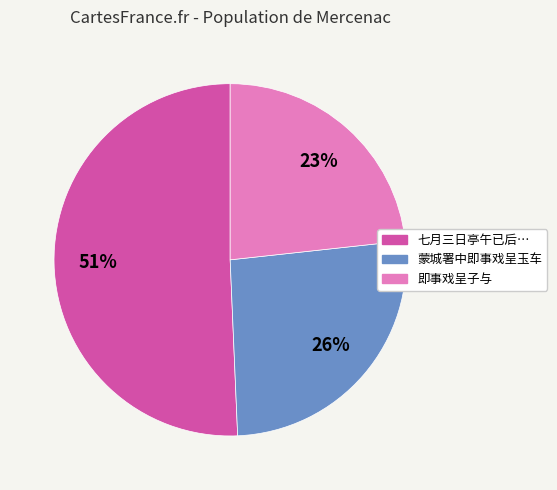

Does any single category account for the majority?

Yes